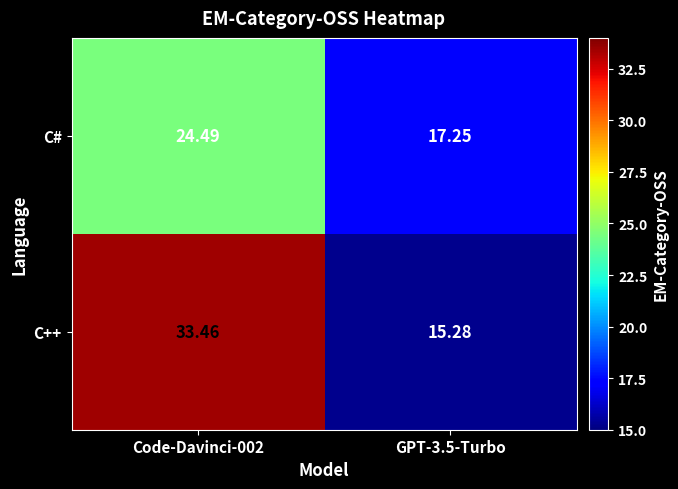

What is the total value across all series at Code-Davinci-002?

58.0